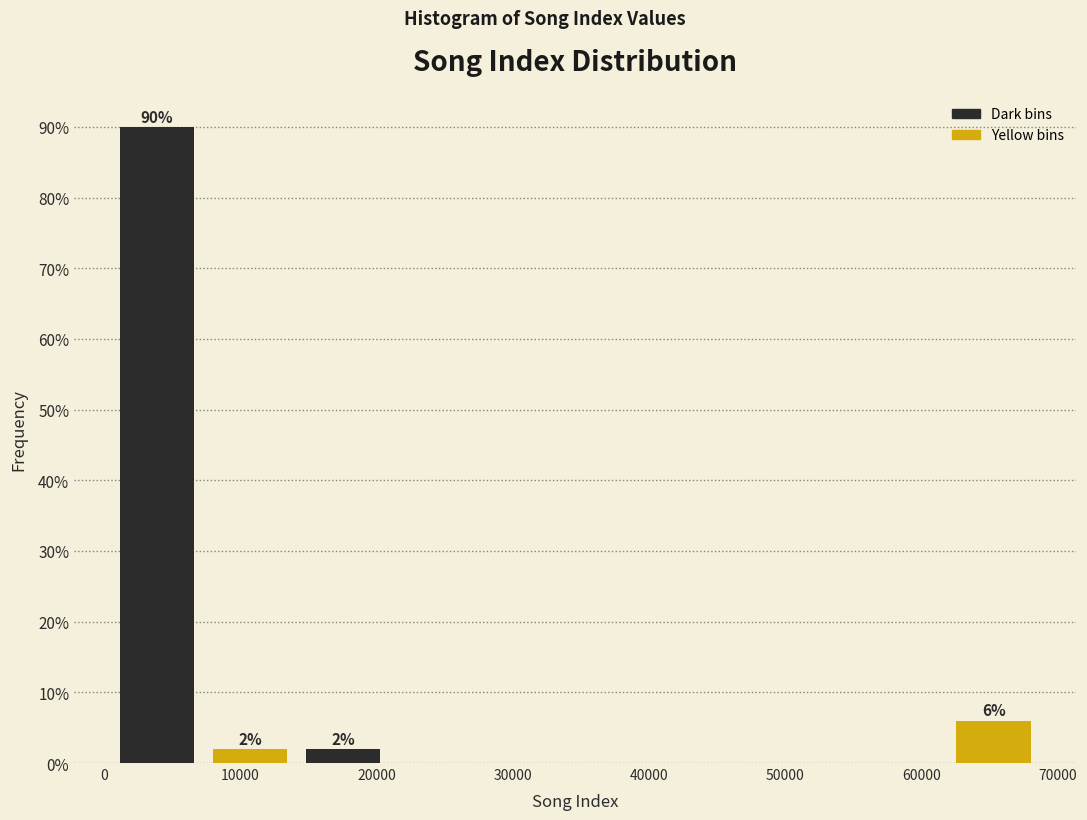

Over which range of the x-axis is the bar tallest?

0 to 7000